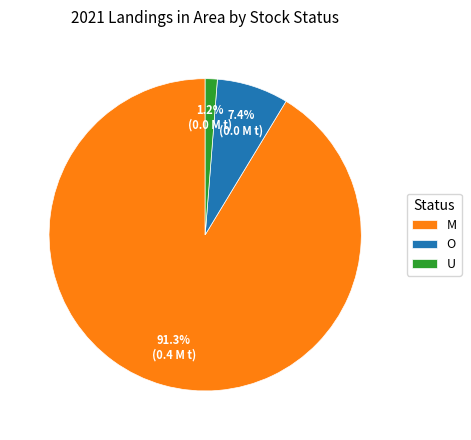

Between U and M, which is larger?

M